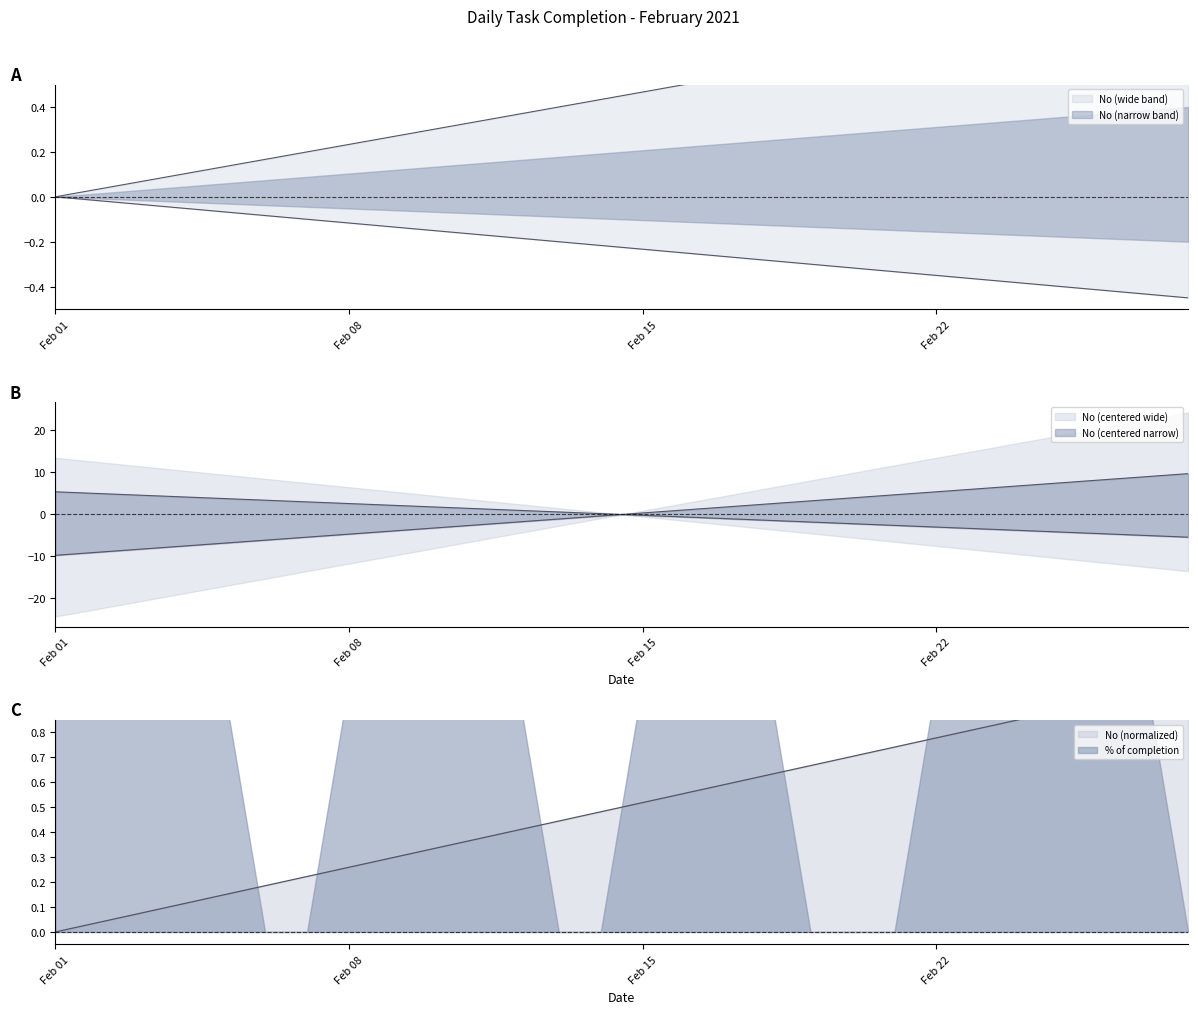

Rank the categories by value from highest to lowest.

2021-02-28, 2021-02-27, 2021-02-26, 2021-02-25, 2021-02-24, 2021-02-23, 2021-02-22, 2021-02-21, 2021-02-20, 2021-02-19, 2021-02-18, 2021-02-17, 2021-02-16, 2021-02-15, 2021-02-14, 2021-02-13, 2021-02-12, 2021-02-11, 2021-02-10, 2021-02-09, 2021-02-08, 2021-02-07, 2021-02-06, 2021-02-05, 2021-02-04, 2021-02-03, 2021-02-02, 2021-02-01